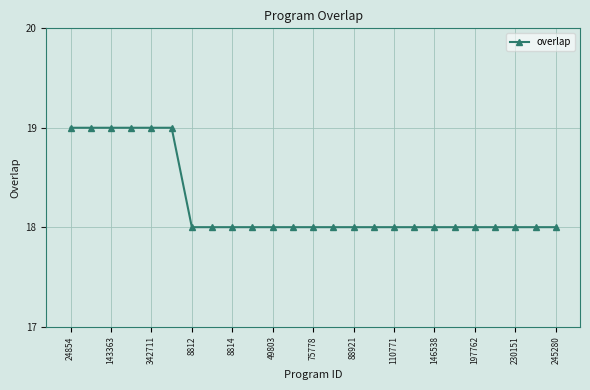

What is the maximum value shown in the chart?

19